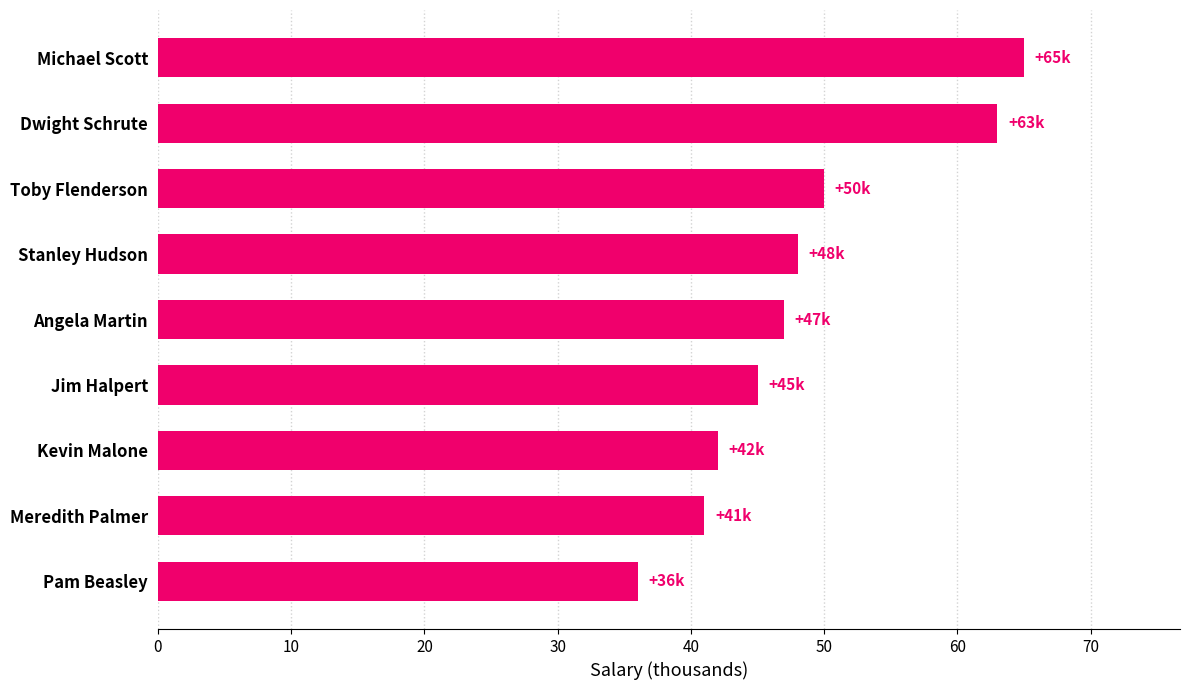

Reading top to bottom, transcribe all the data shown in this chart.

65	63	50	48	47	45	42	41	36